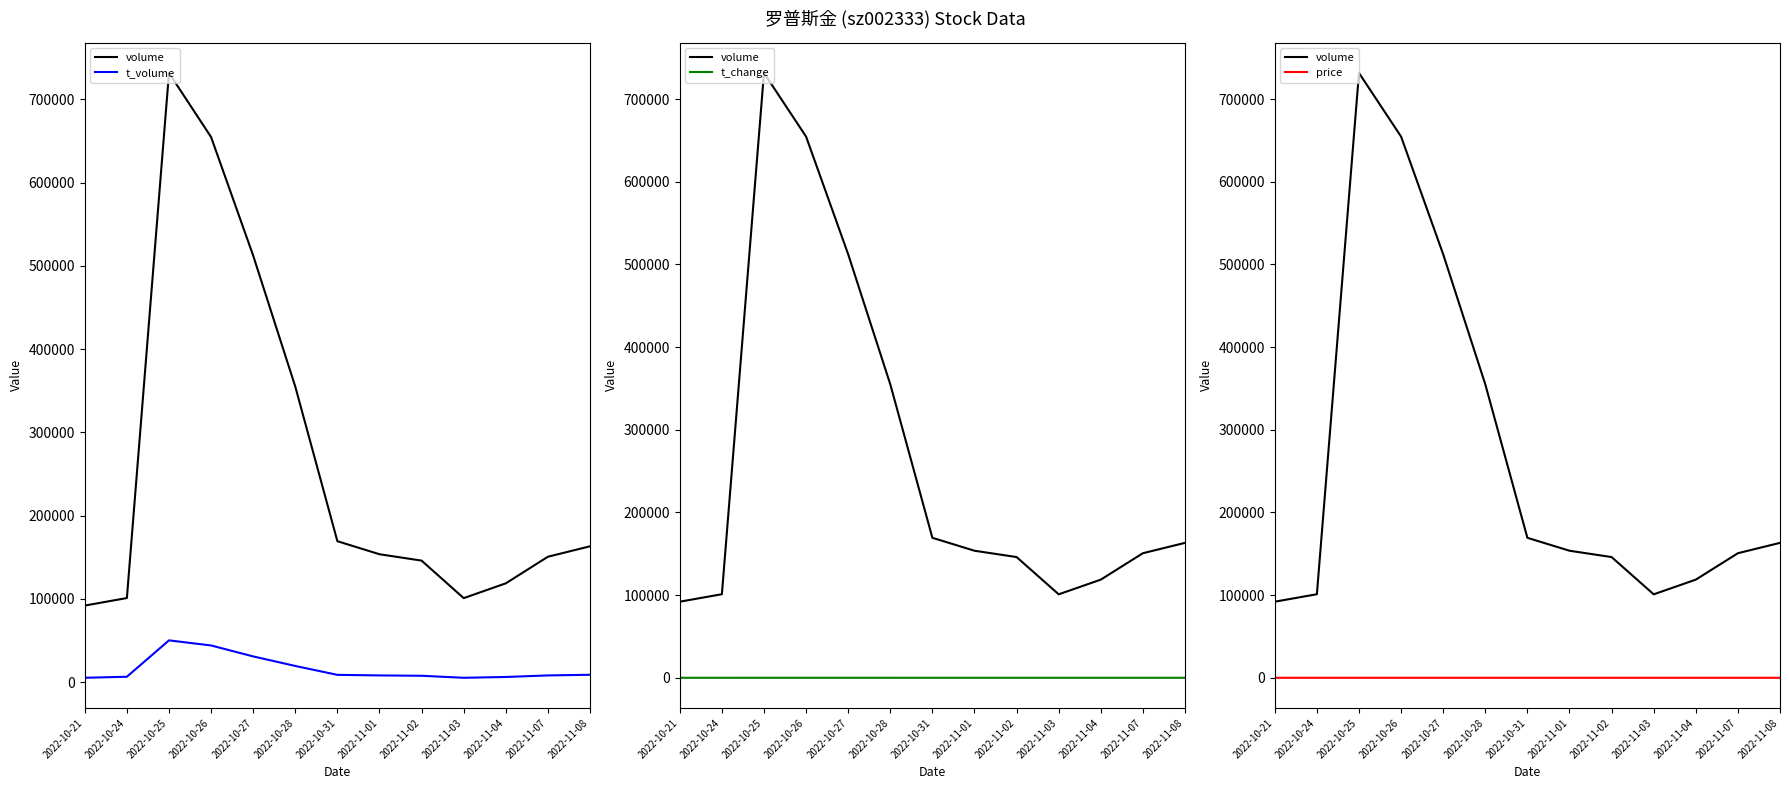

What is the difference between the volume values at 2022-10-27 and 2022-10-31?

342950.0